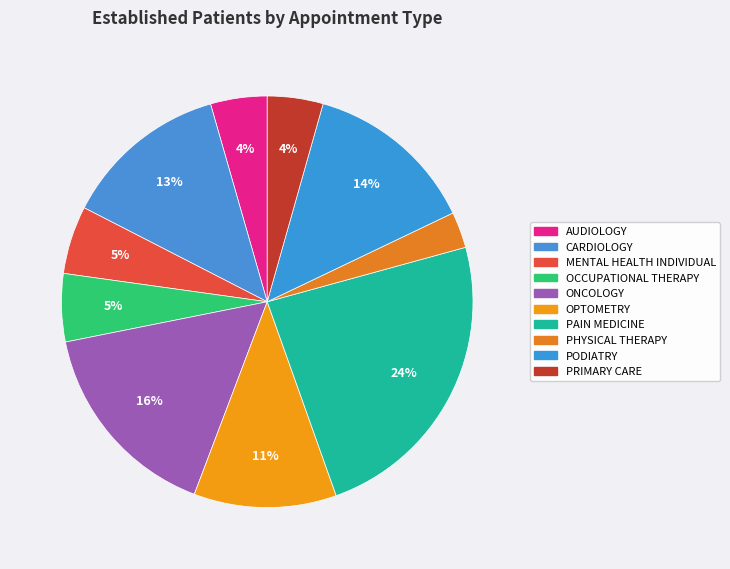

Do PAIN MEDICINE and AUDIOLOGY together represent more than half of the pie?

No